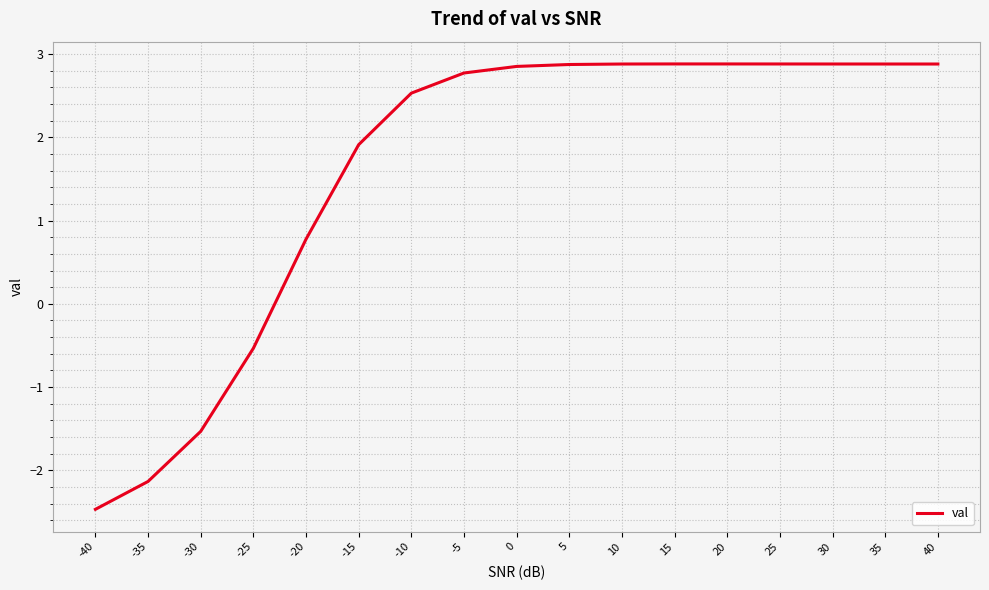

Is it true that the value at -30 is -1.5?

True